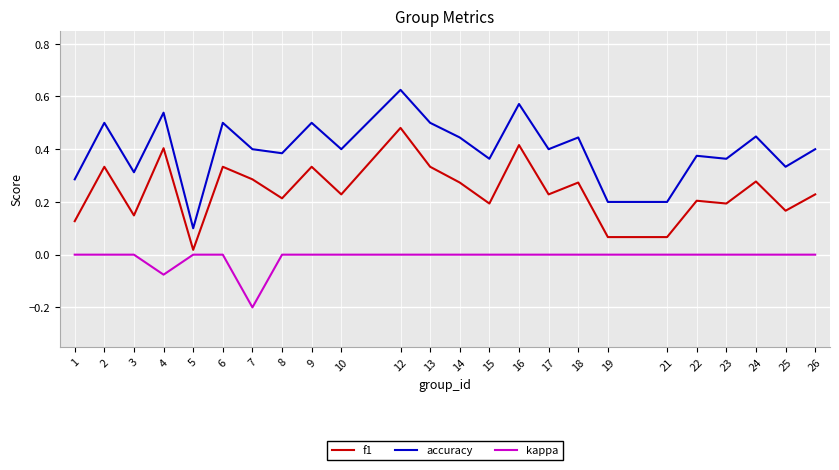

Where is the first local maximum for f1?

2